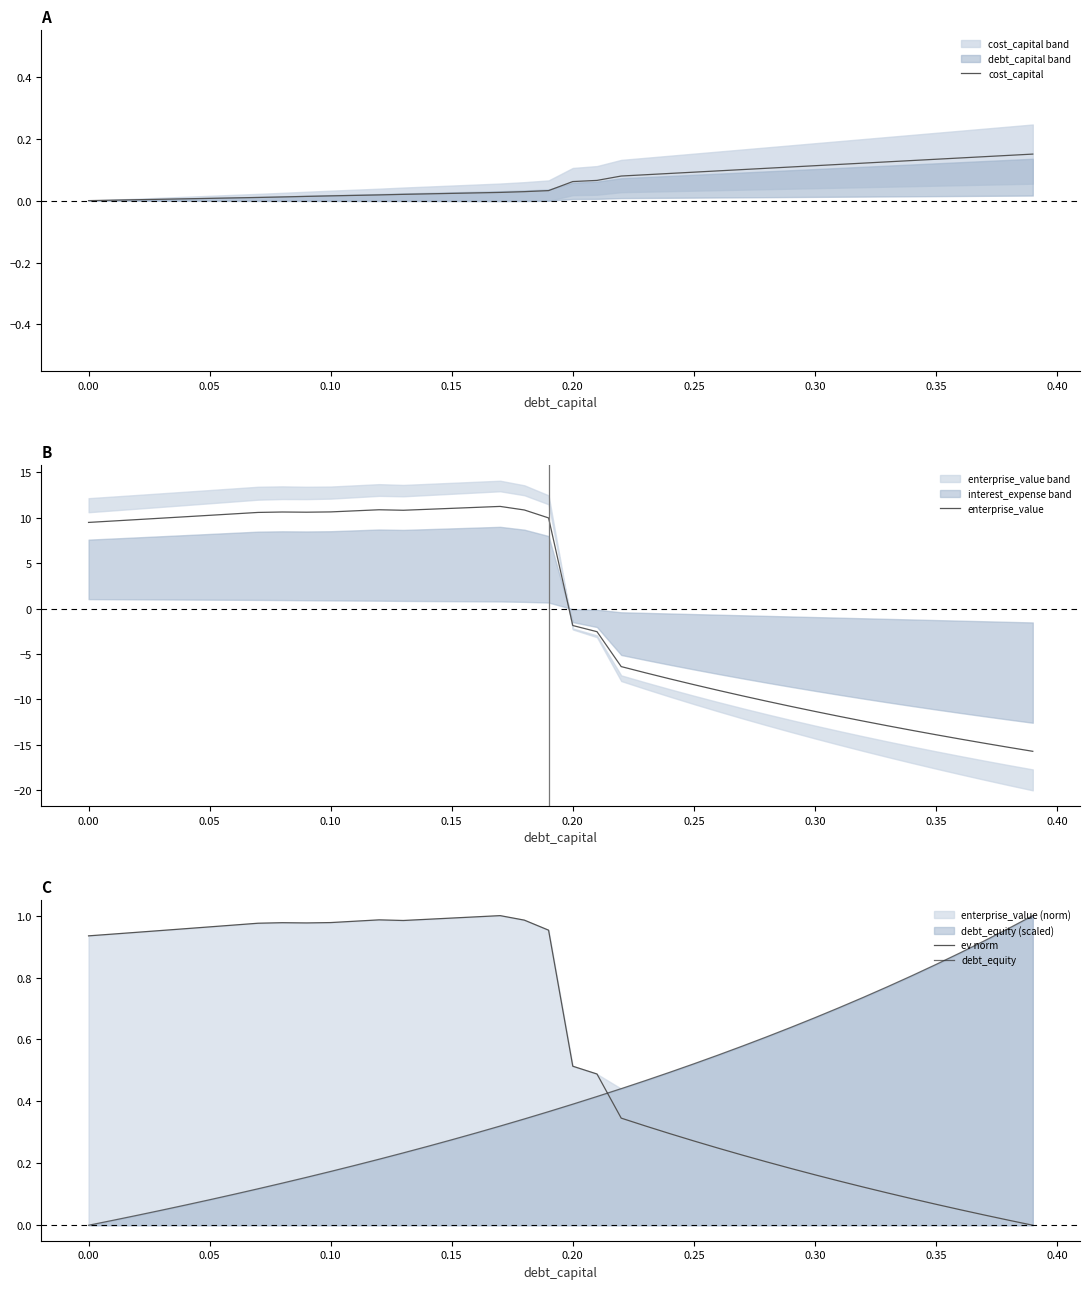

What is the maximum value for enterprise_value?

11.2